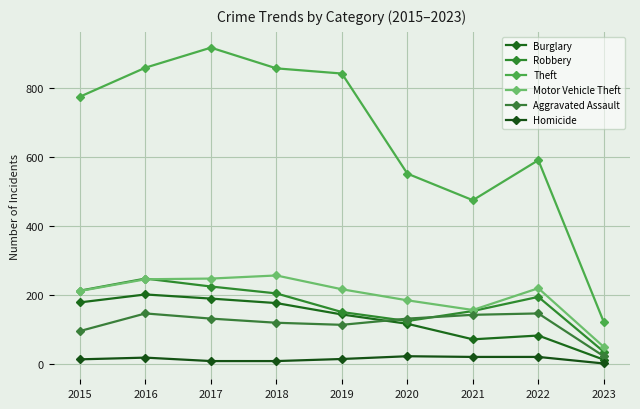

The Robbery series shows 23 at 2023. True or false?

False